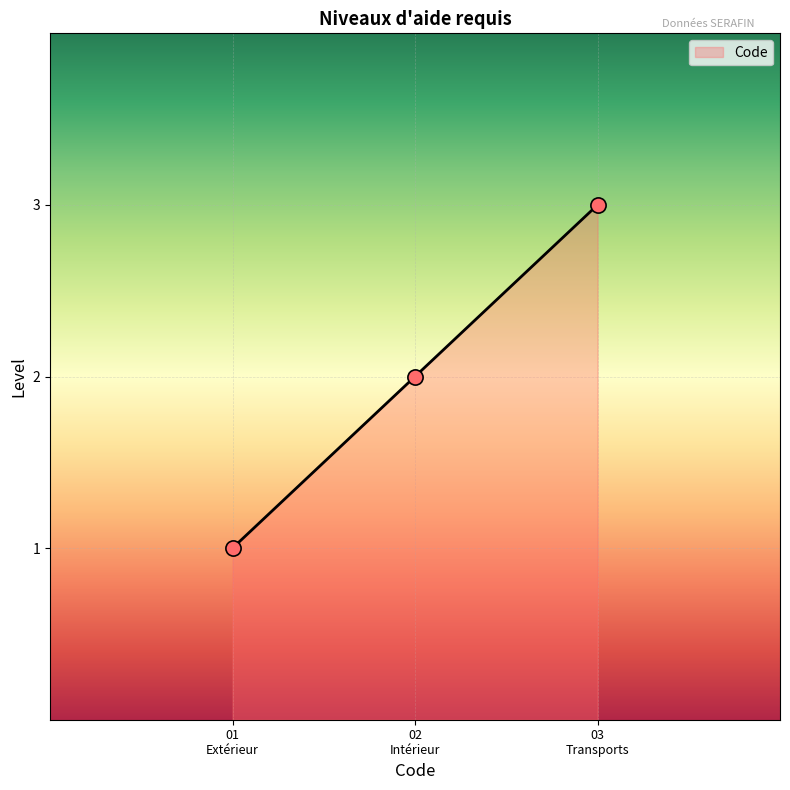

What is the change in value from 01 Extérieur to 02 Intérieur?

+1